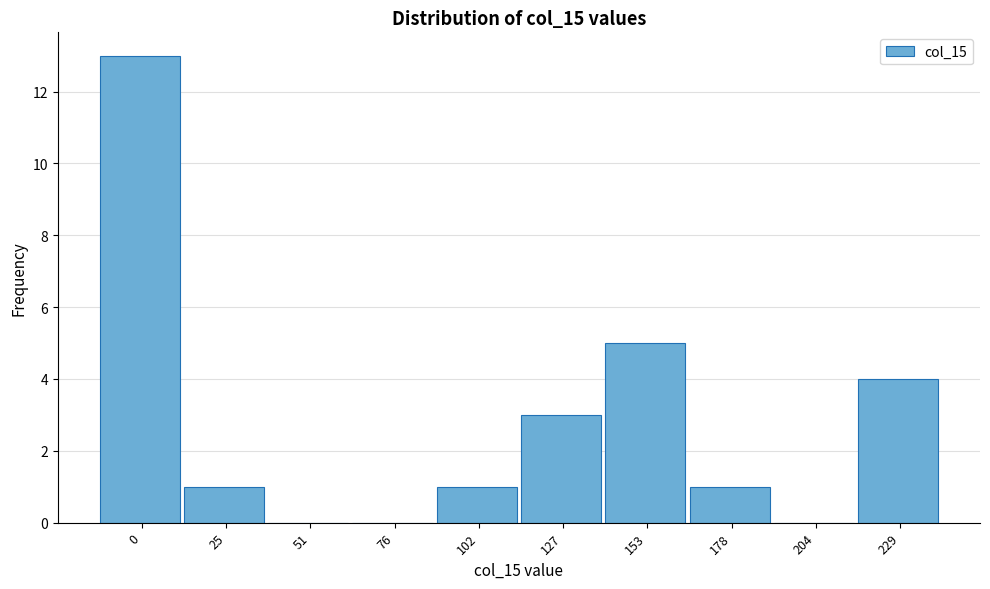

Reading left to right, transcribe all the data shown in this chart.

0=13	25=1	51=0	76=0	102=1	127=3	153=5	178=1	204=0	229=4